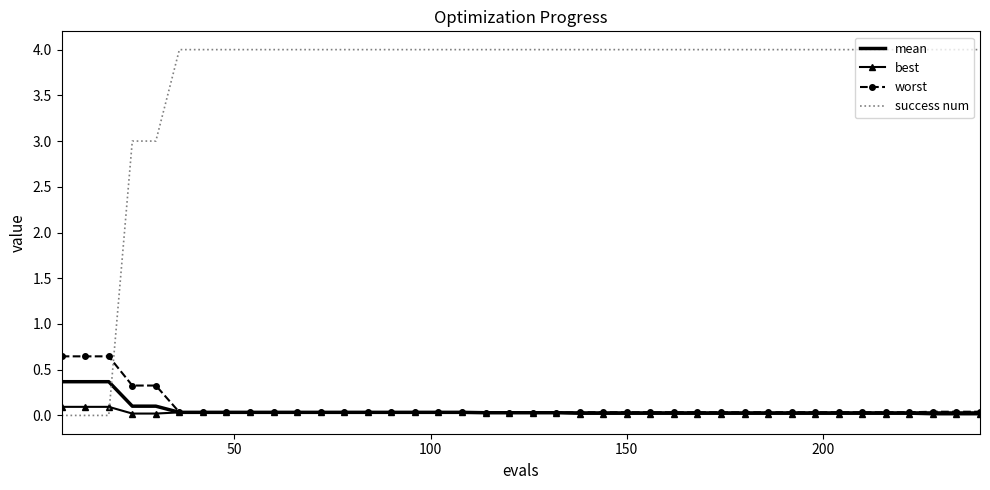

True or false: best and success num intersect in this chart.

True